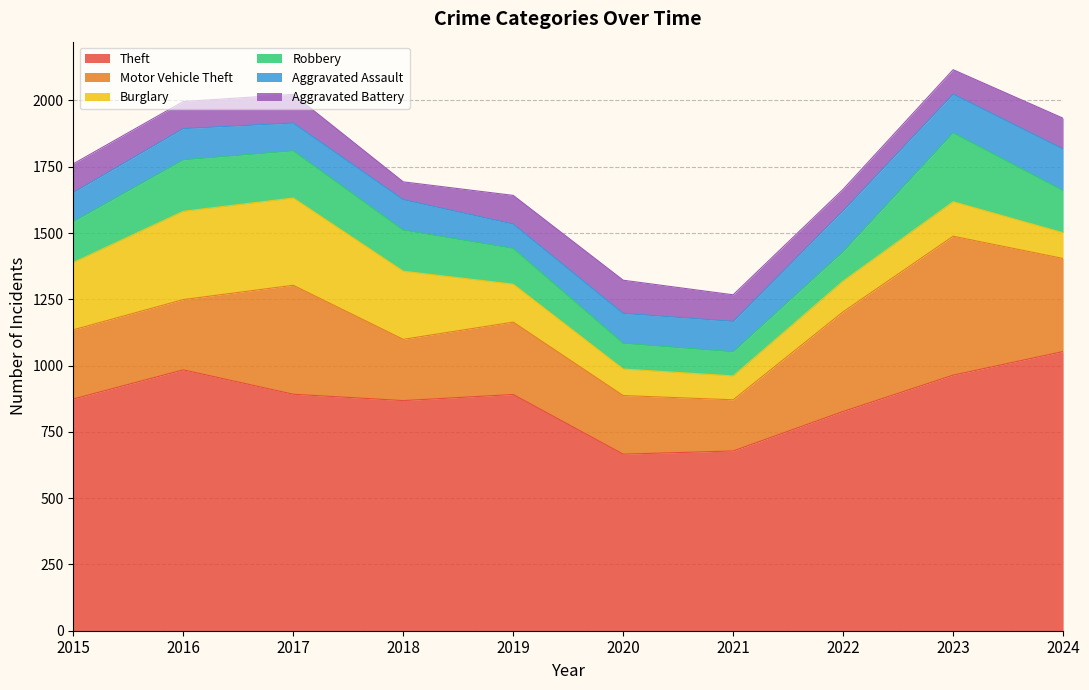

Which category has the lowest value across all series?

2018